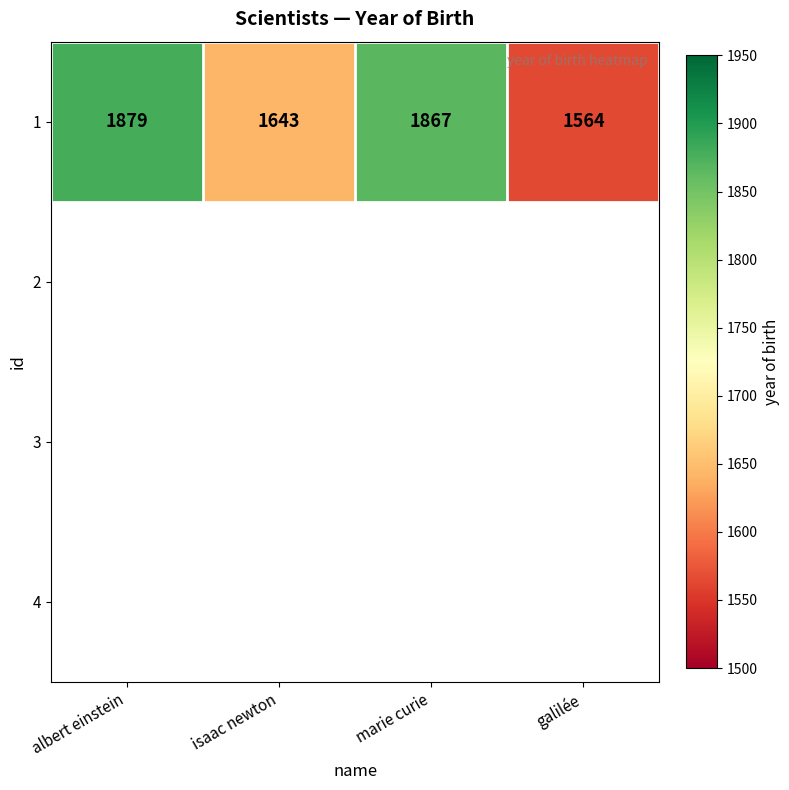

What is the change in value from albert einstein to galilée?

-315